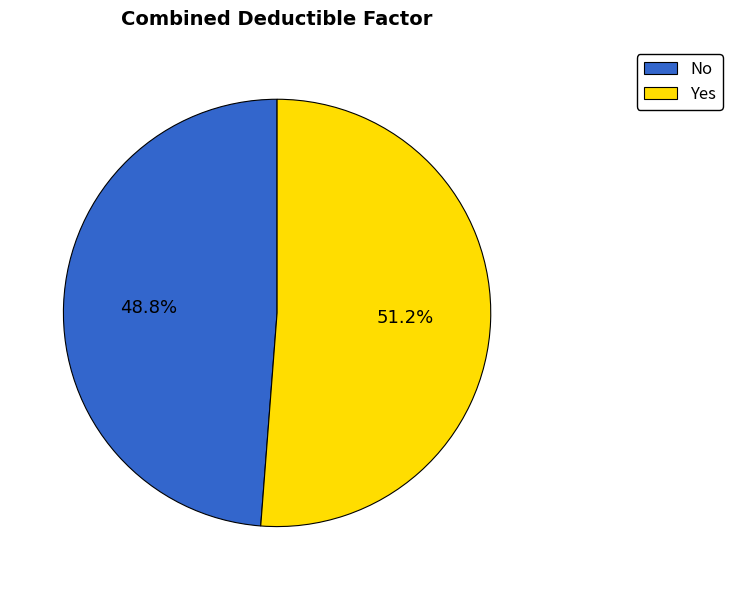

To the nearest percent, what is the difference between the largest and smallest slice percentages?

2%